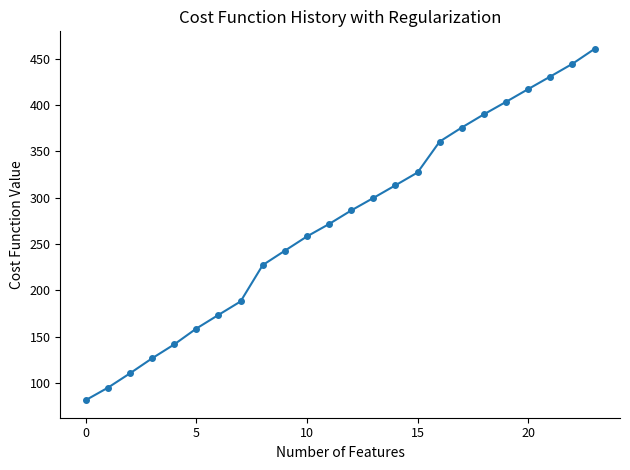

What is the sum of all values?

6584.2